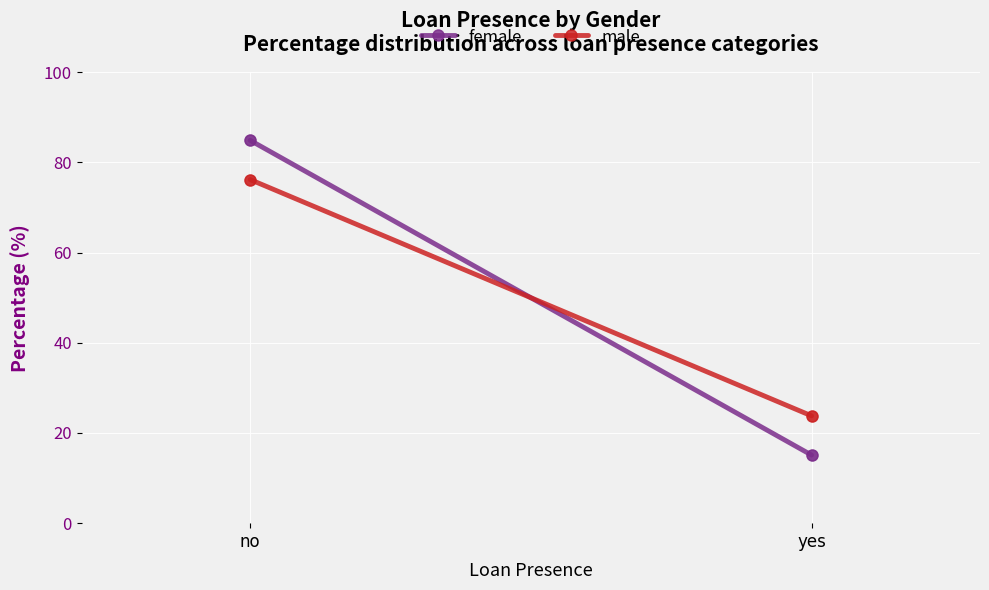

Which series has the largest total across all categories?

female